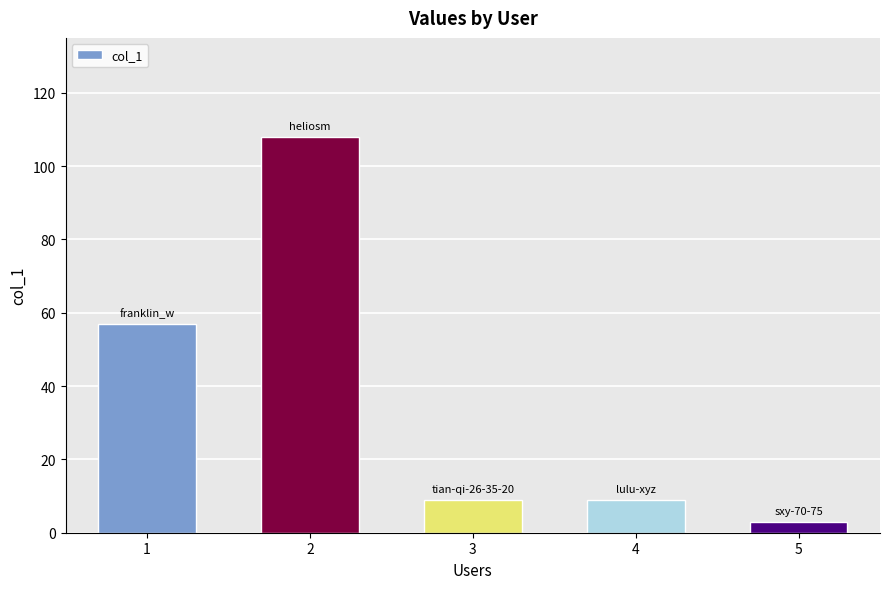

Where is the data nearest to the value 55?

1